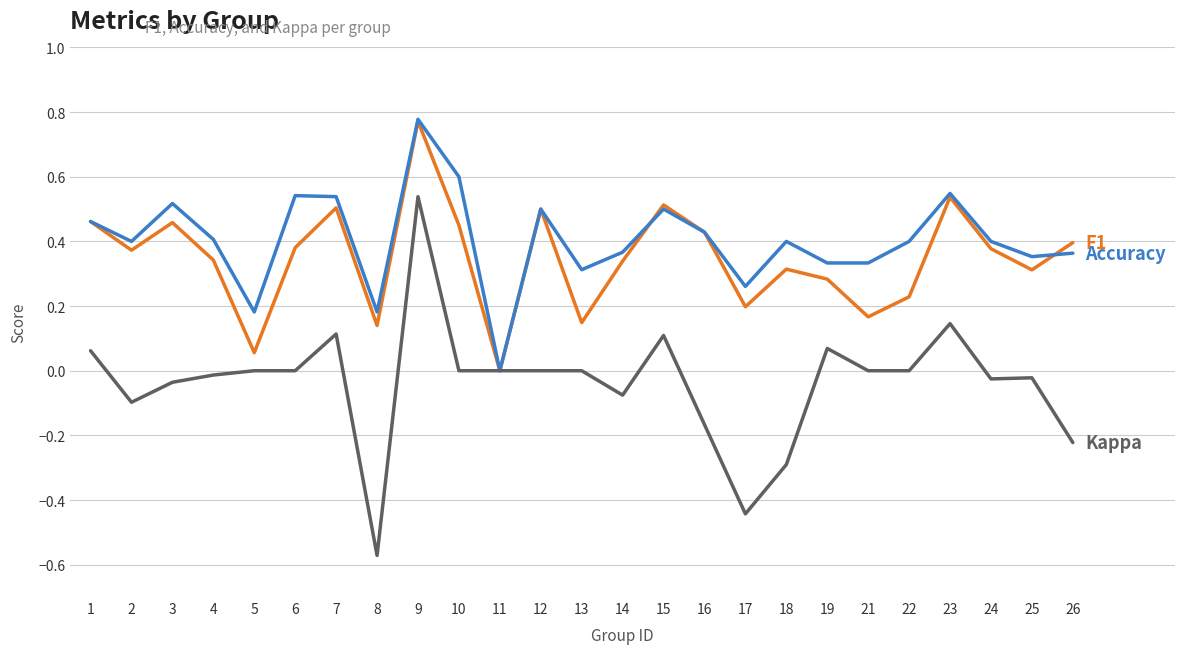

What is the spread (max minus min) of values at 3?

0.6